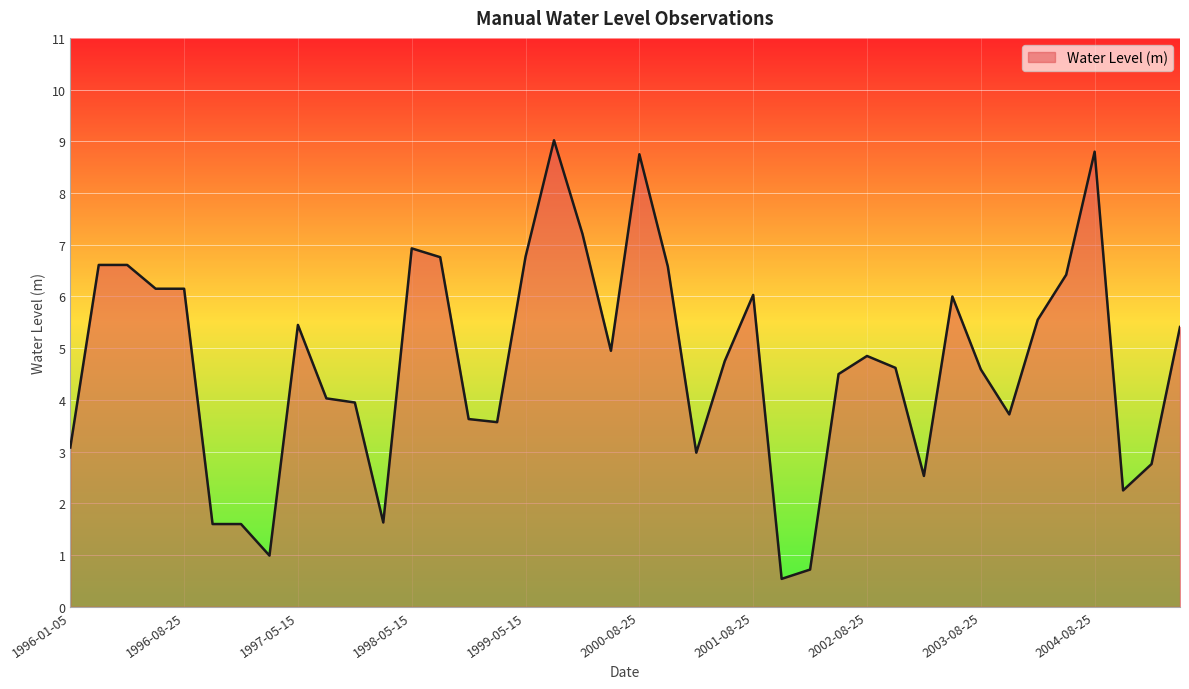

What is the greatest value displayed?

9.0